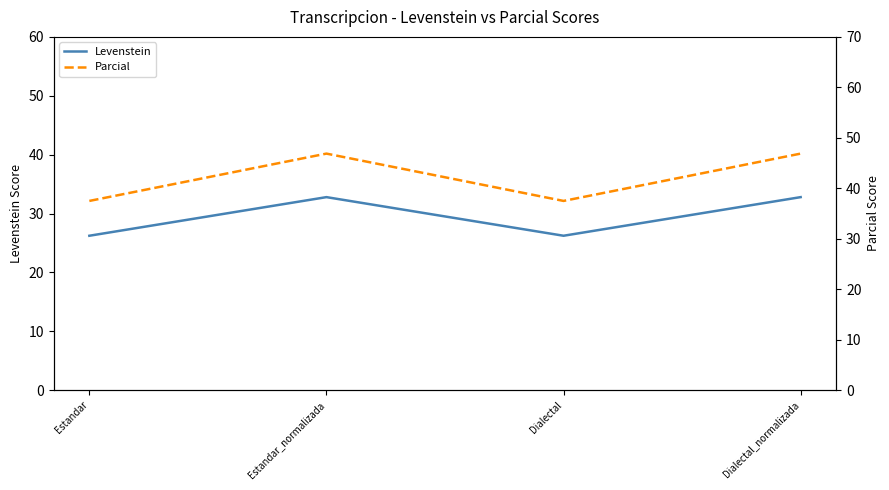

What is the total value across all series at Dialectal_normalizada?

79.7